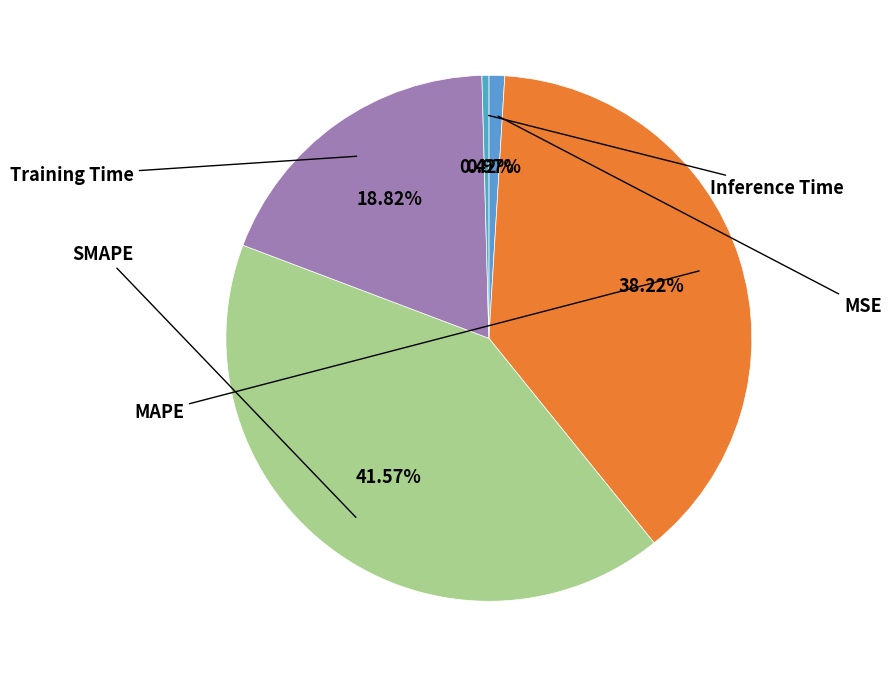

Rank the categories by value from highest to lowest.

SMAPE, MAPE, Training Time, MSE, Inference Time